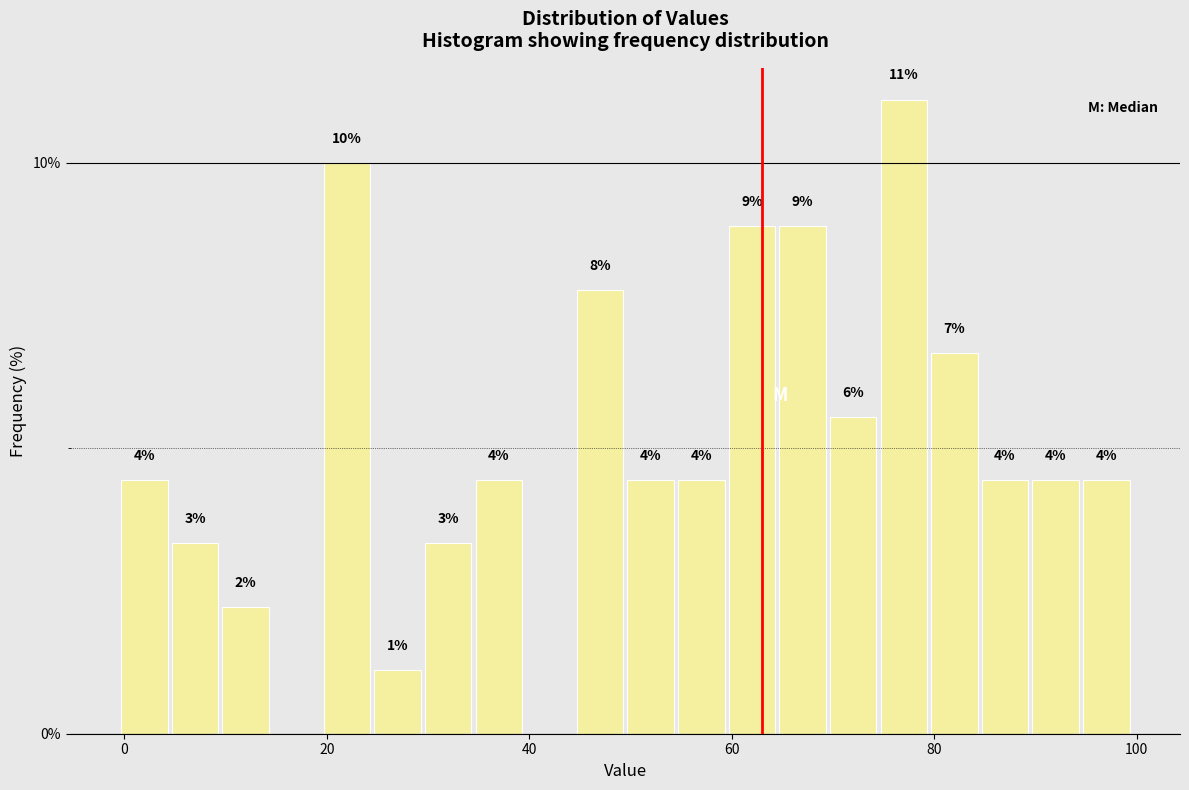

Around what value on the x-axis is the tallest bar? Give the approximate position of its centre, as read against the axis.

78